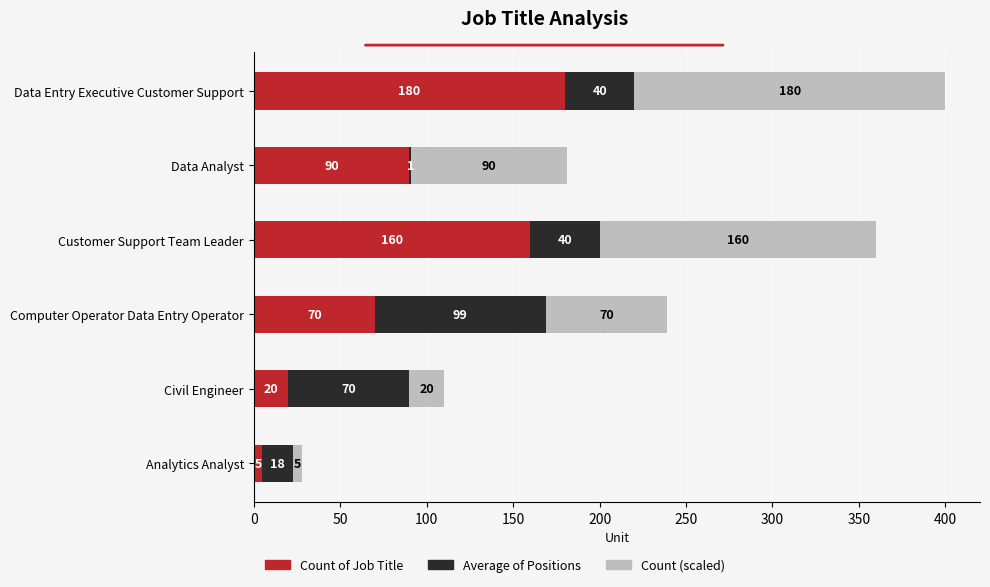

What is the total value across all series at Customer Support Team Leader?

360